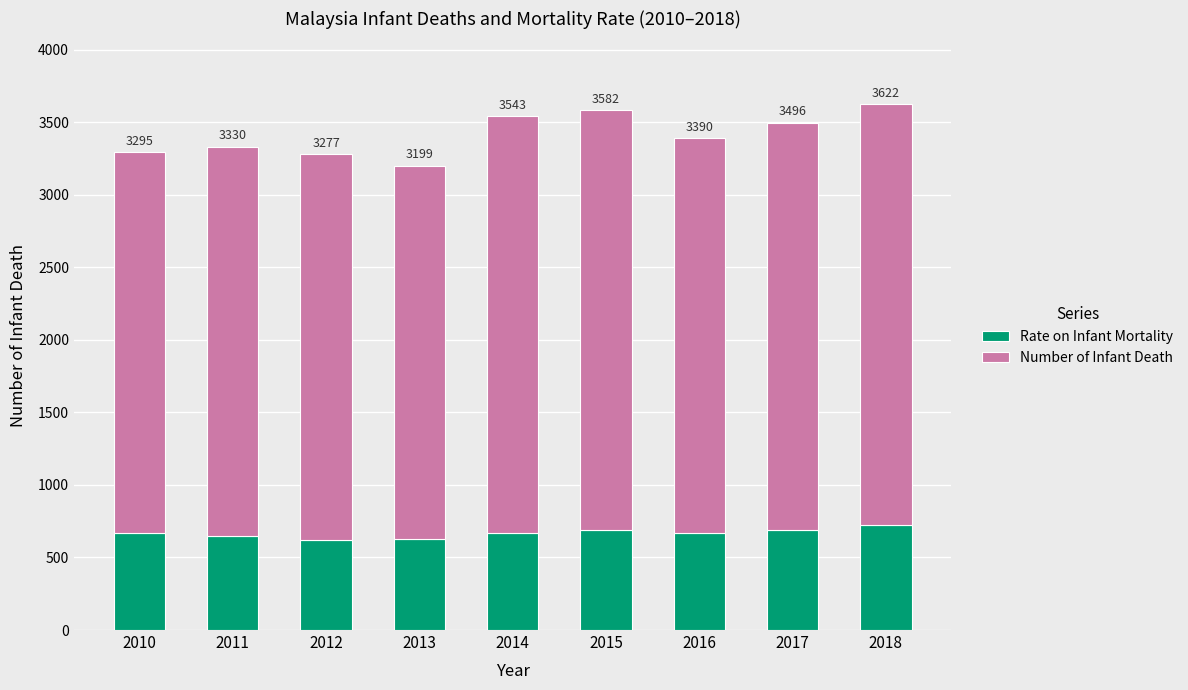

What are all the series names shown in the legend?

Rate on Infant Mortality, Number of Infant Death